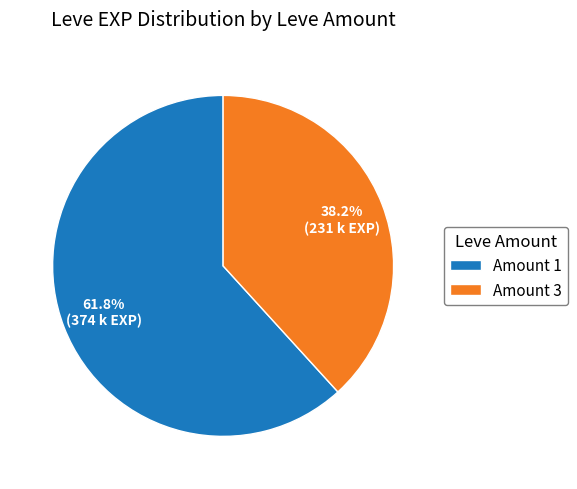

How many slices are in this pie chart?

2